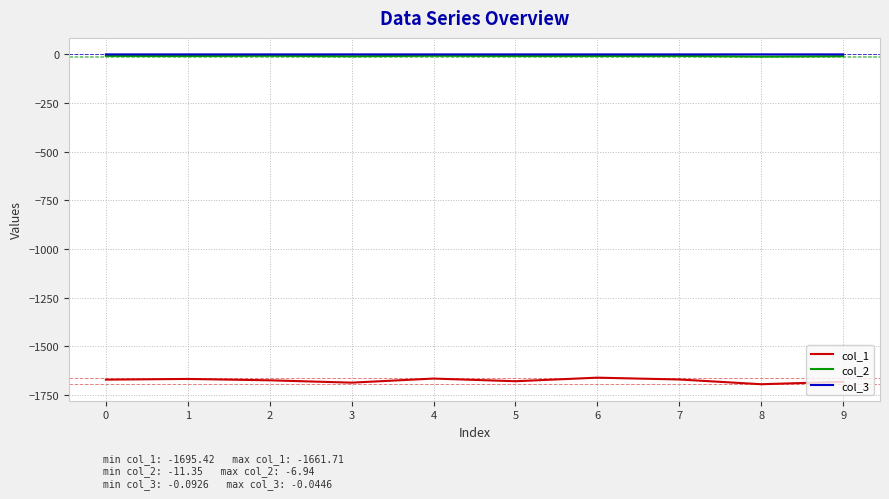

Does the chart have visible grid lines?

Yes